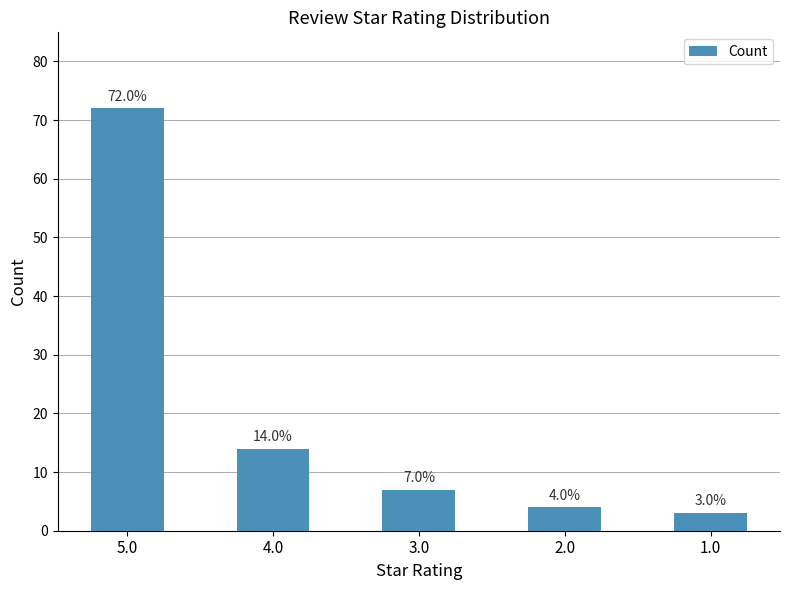

What is the minimum value shown in the chart?

3